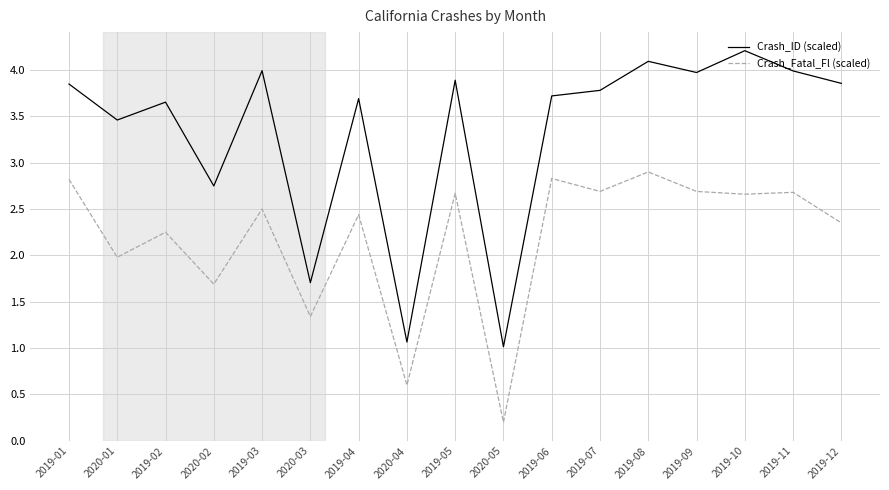

Which series has the largest total across all categories?

Crash_ID (scaled)